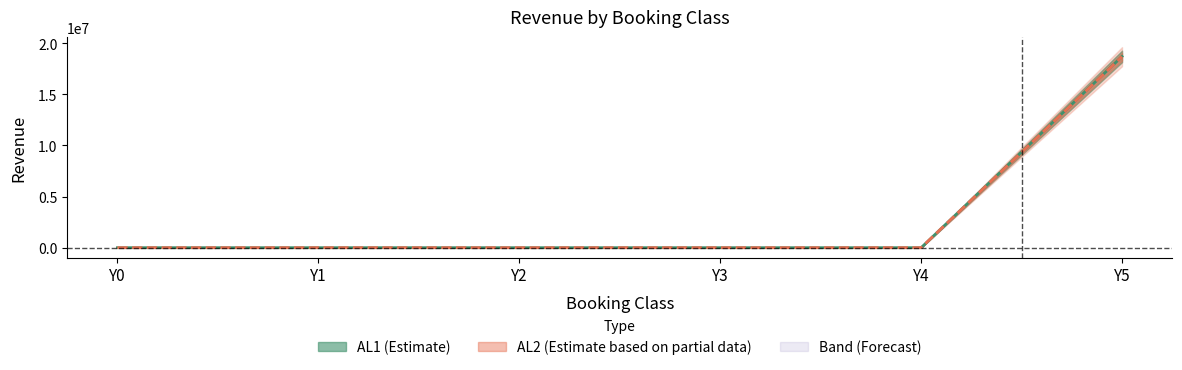

At which category does the chart reach its minimum across all series?

Y0